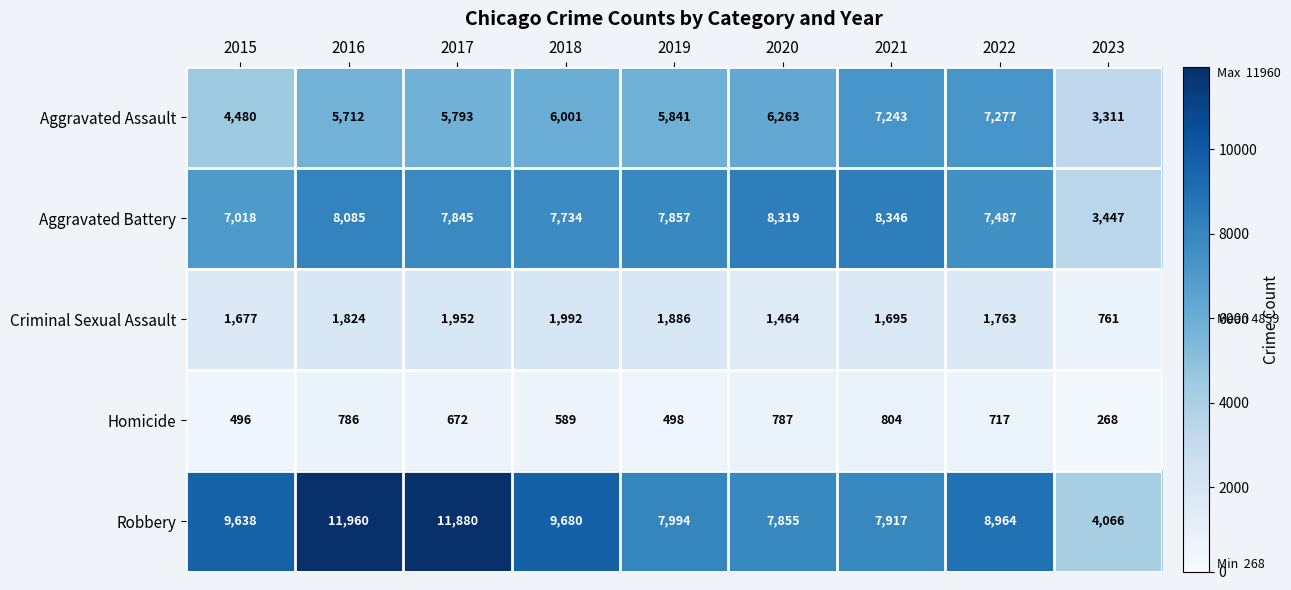

Rank the series by their maximum value, from highest to lowest.

Robbery, Aggravated Battery, Aggravated Assault, Criminal Sexual Assault, Homicide